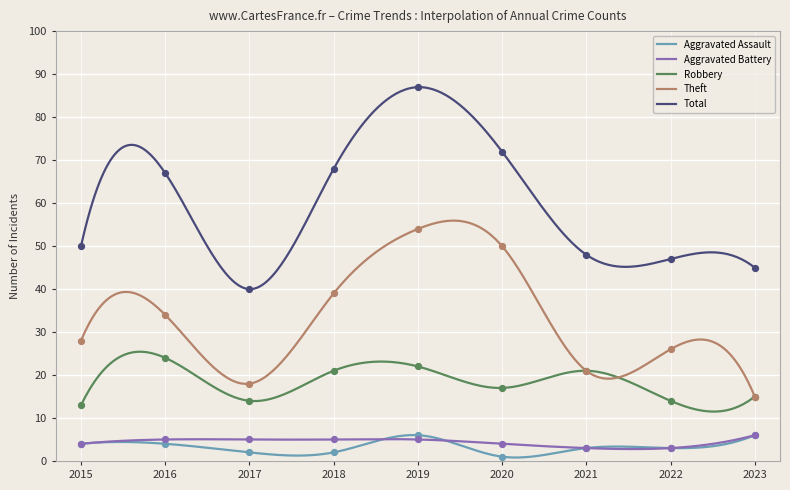

Which series has the widest spread of Y values?

Total